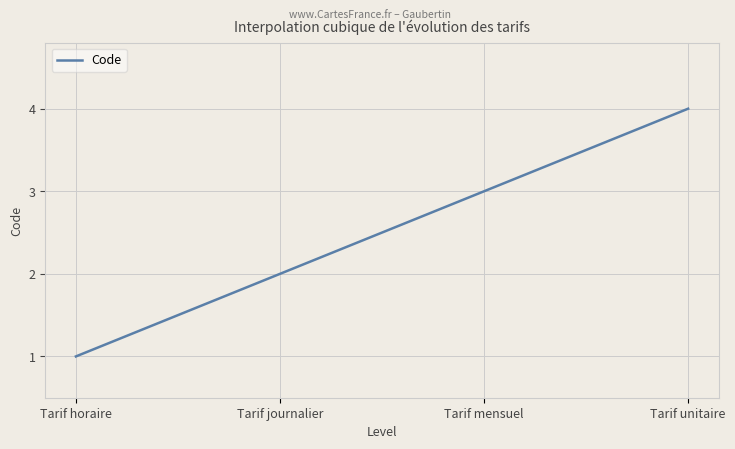

What is the greatest value displayed?

4.0